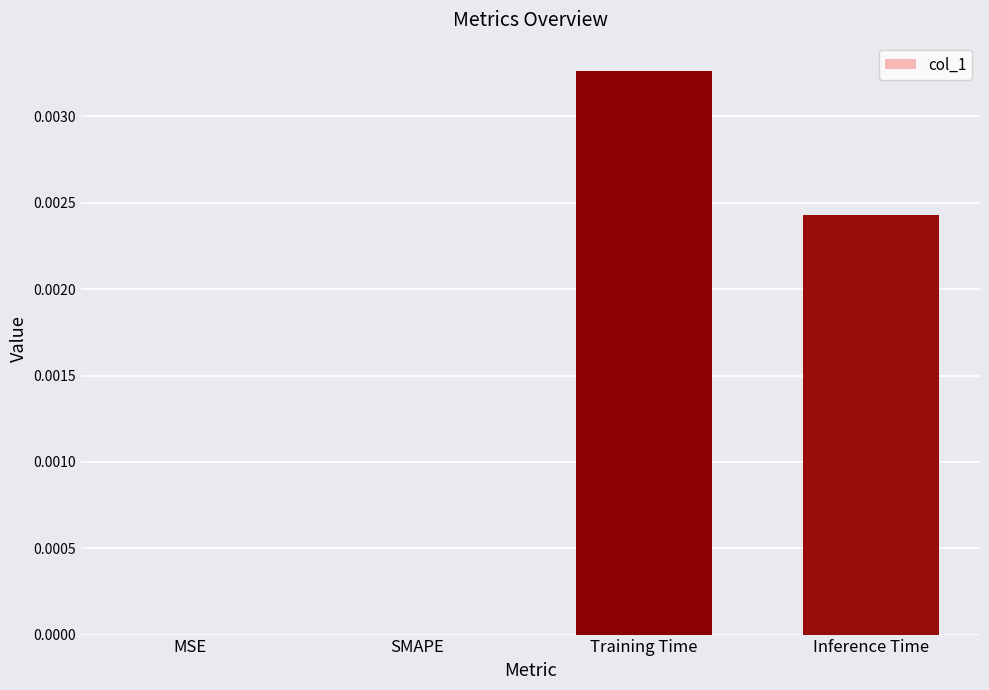

At which category does the chart reach its peak across all series?

Training Time